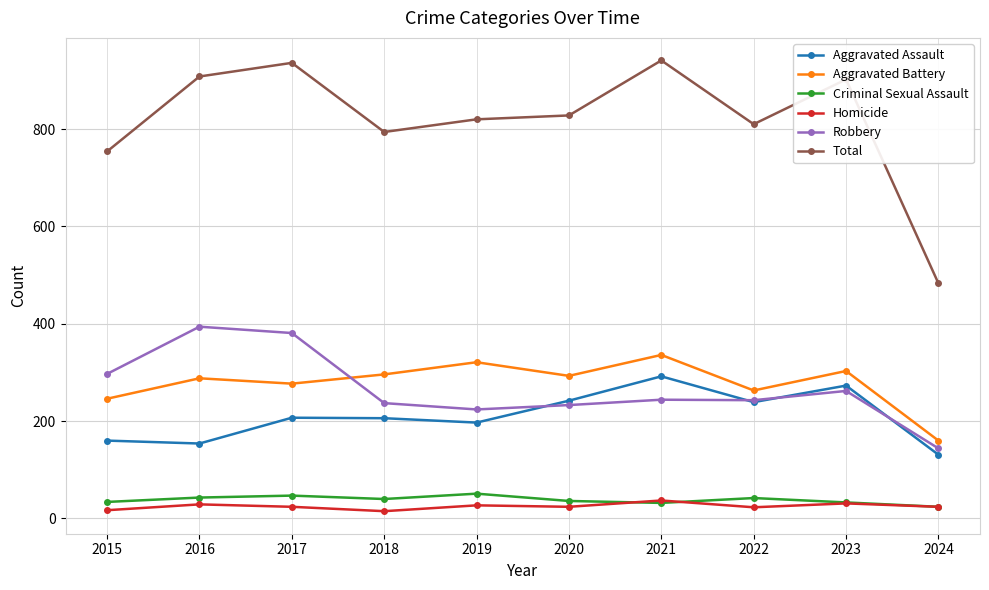

Where is Robbery nearest to the value 269?

2023